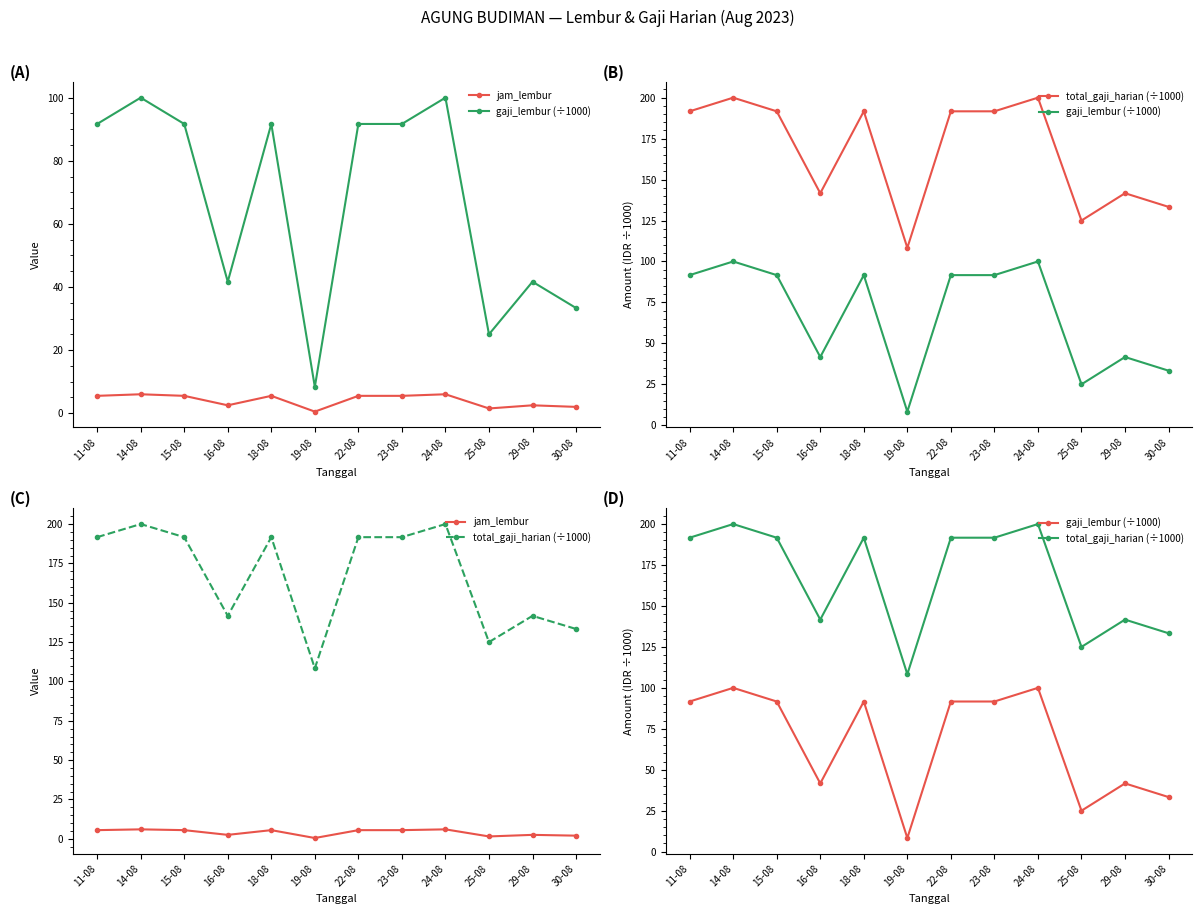

Rank the series by their average value, from lowest to highest.

jam_lembur, gaji_lembur (÷1000), total_gaji_harian (÷1000)